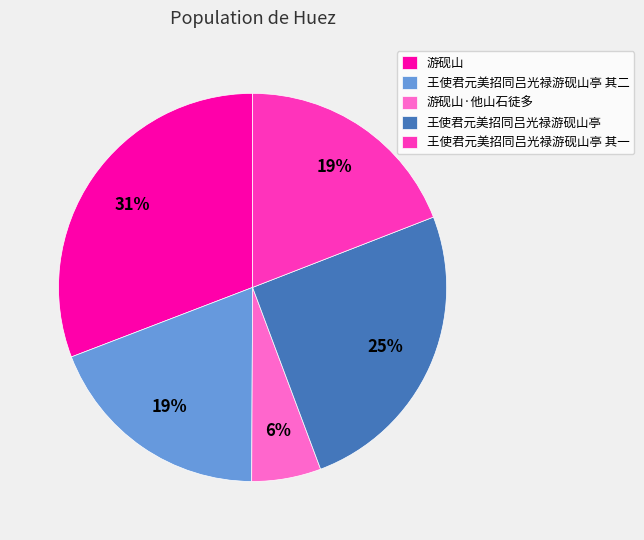

What percentage is the 游砚山·他山石徒多 slice, to the nearest percent?

6%